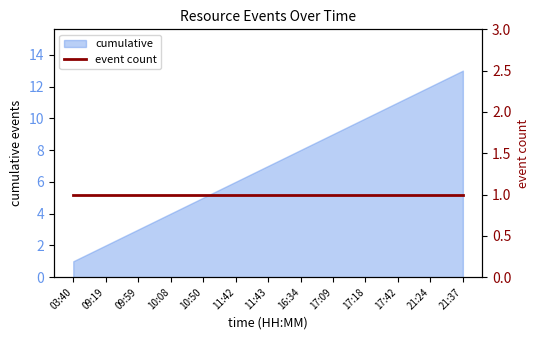

The value at 16:34 is 8. True or false?

True